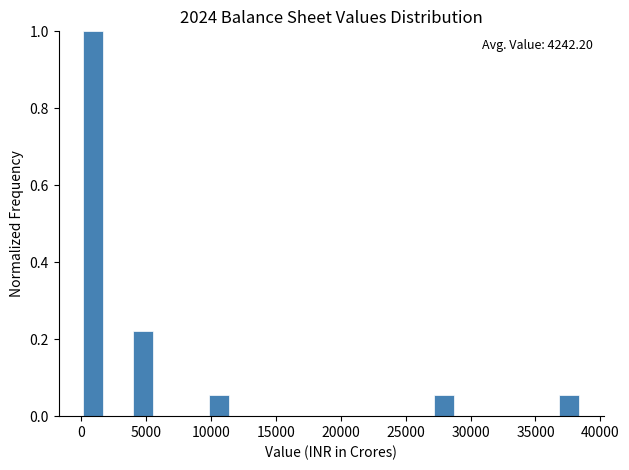

Read against the x-axis, roughly where is the centre of the tallest bar?

1000